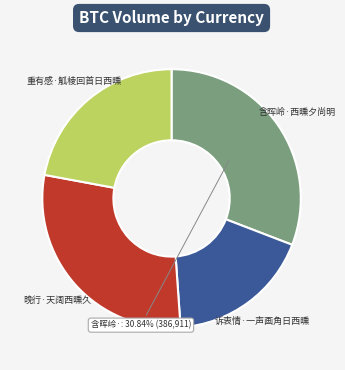

Count the number of slices in the pie.

4